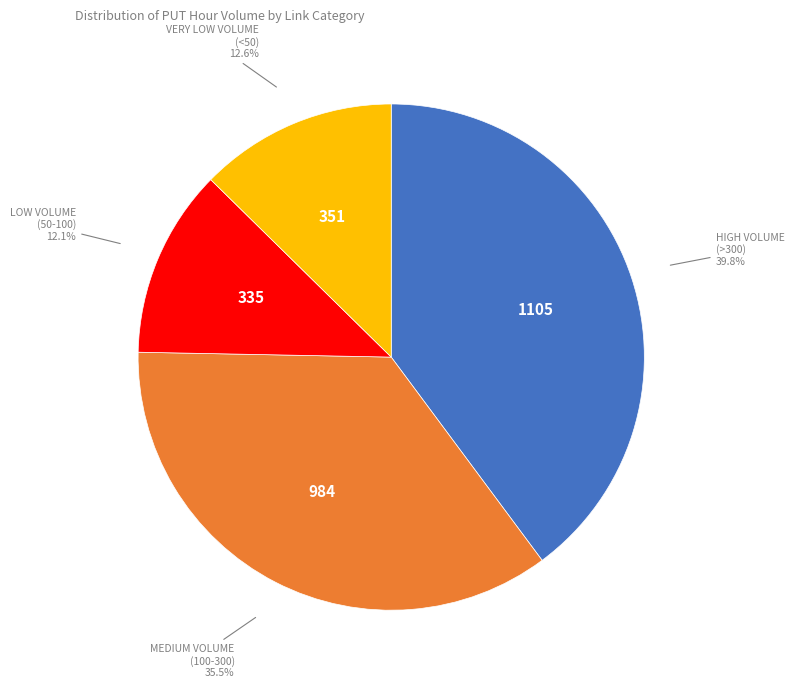

Is there any slice that represents more than half of the pie?

No